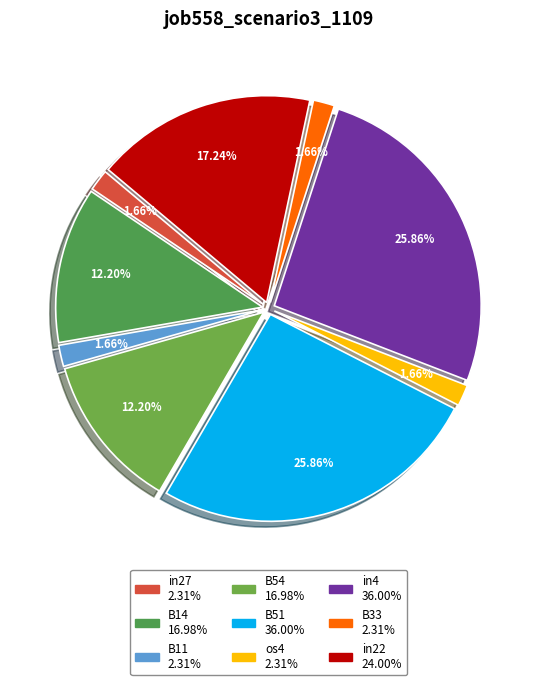

How many segments does this pie chart have?

9